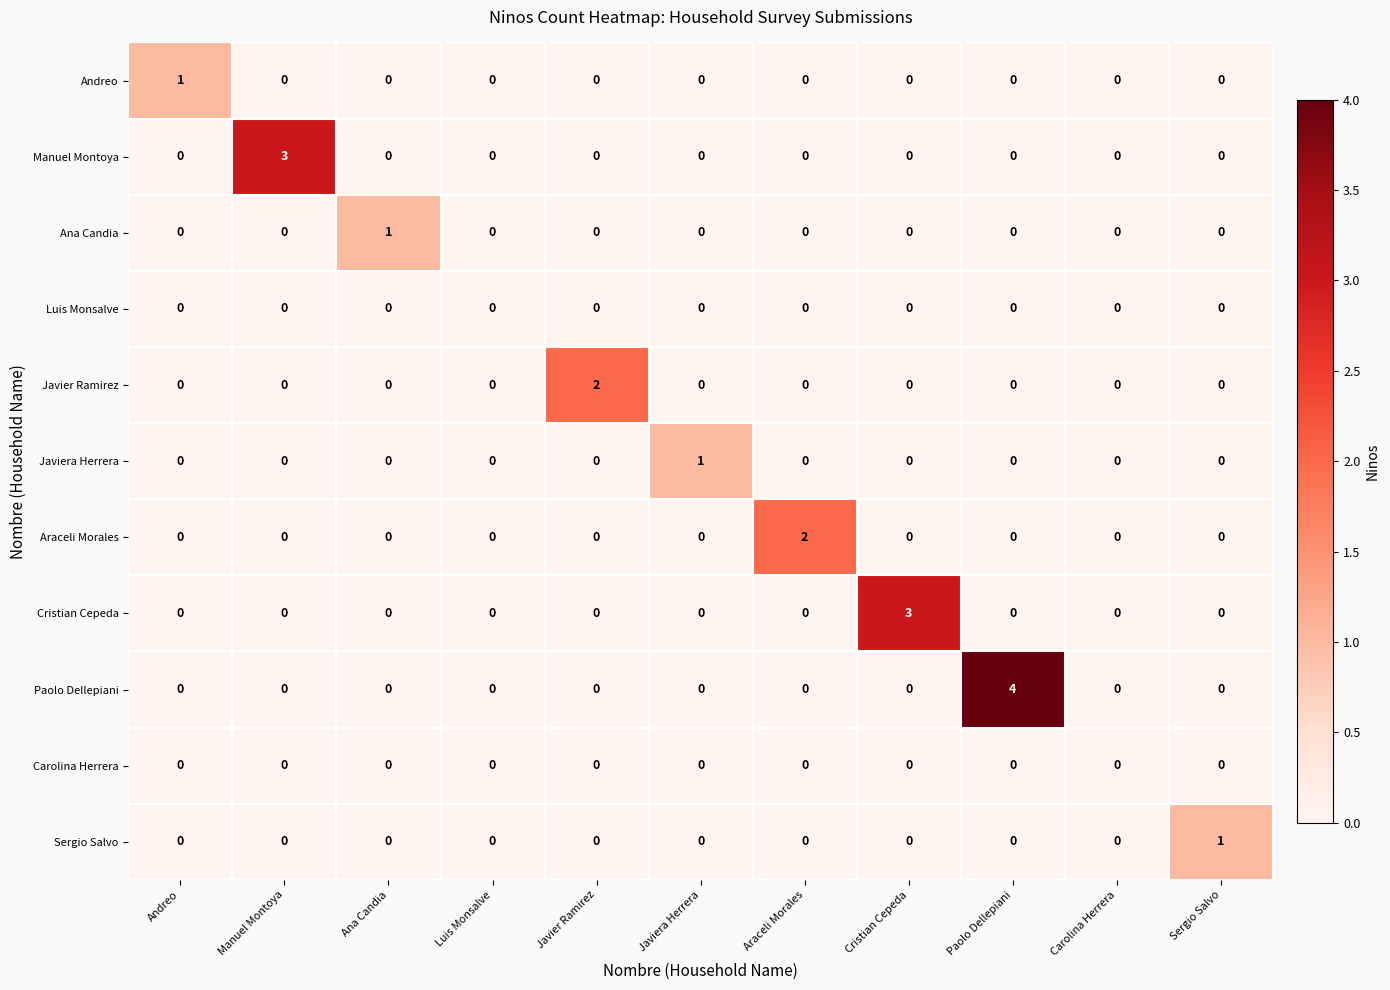

How many Araceli Morales values are between 0 and 1?

10